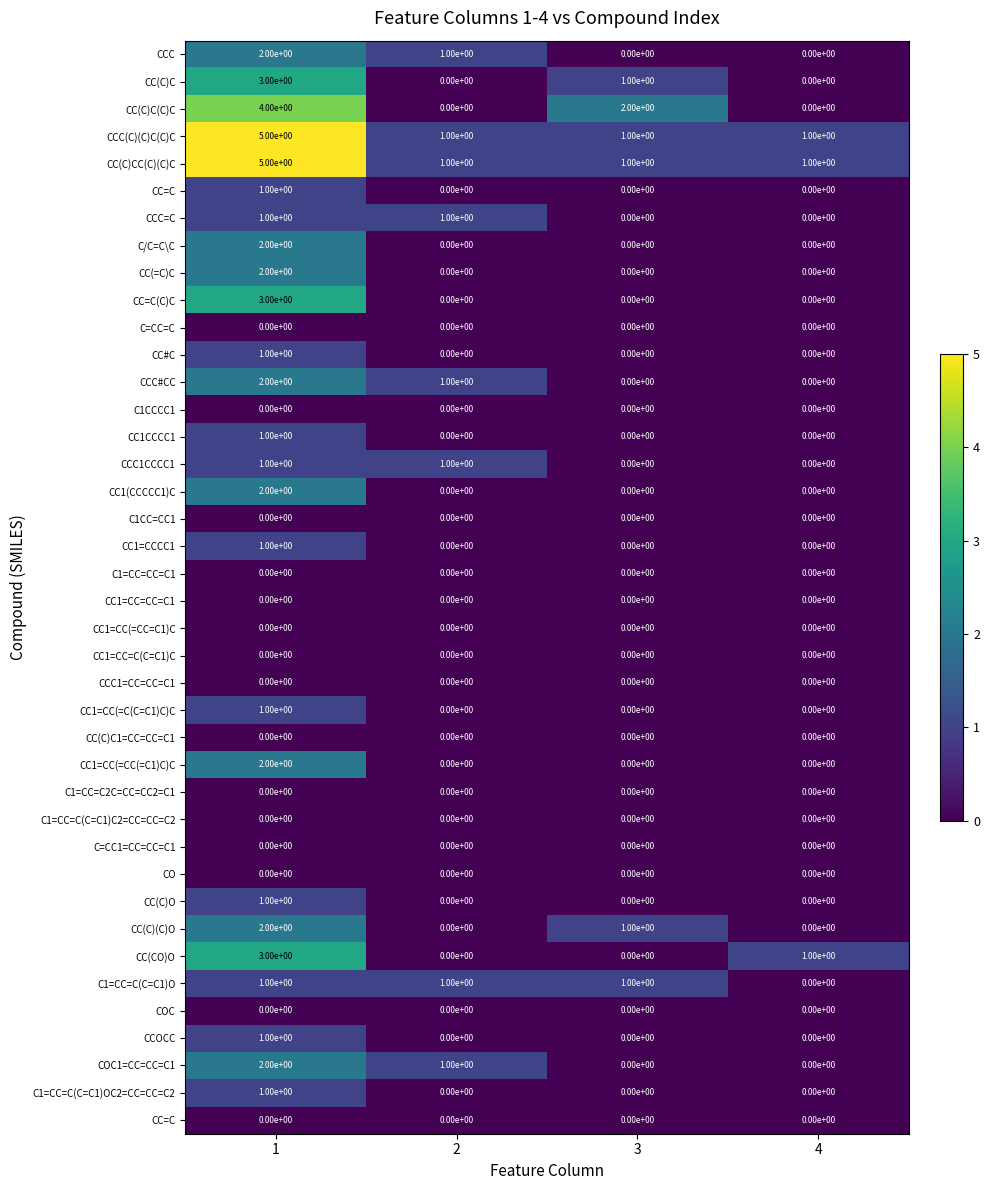

What is the difference between the highest and lowest values at 4?

1